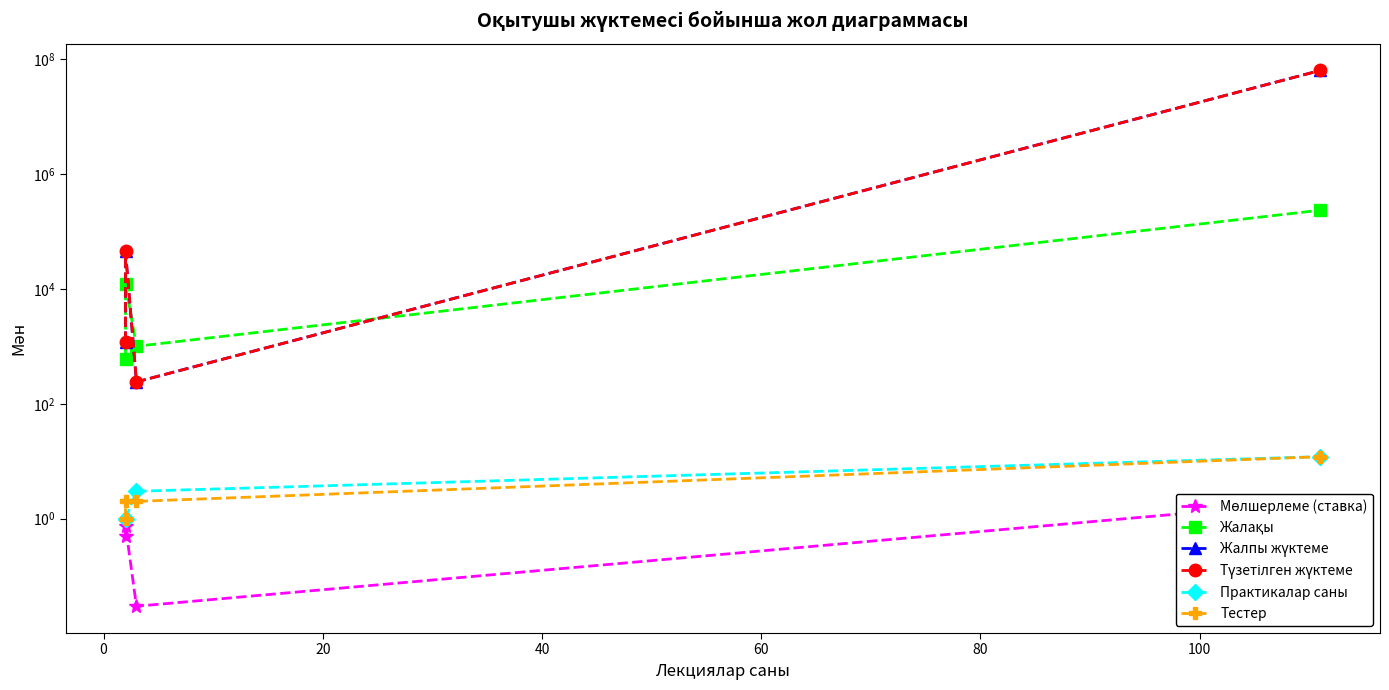

What are all the series names shown in the legend?

Мөлшерлеме (ставка), Жалақы, Жалпы жүктеме, Түзетілген жүктеме, Практикалар саны, Тестер